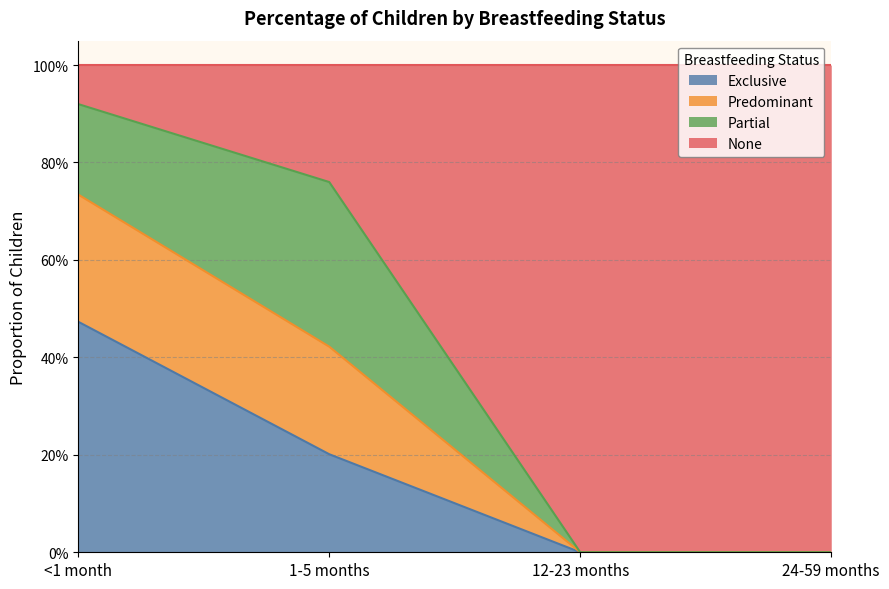

At which label is Predominant closest to 0?

12-23 months